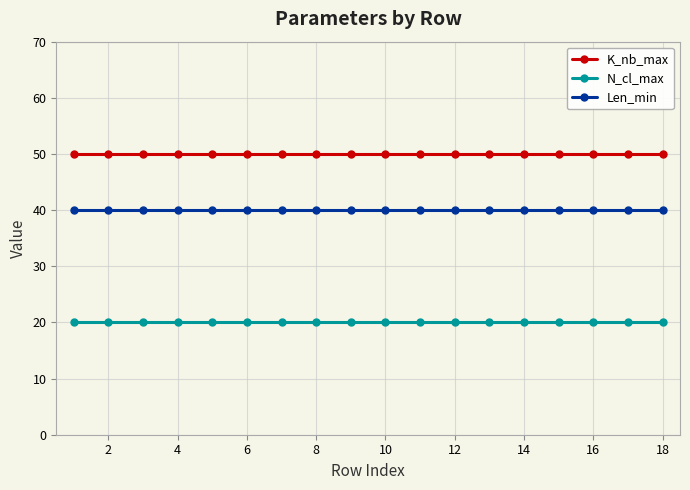

Count the number of data series in this chart.

3